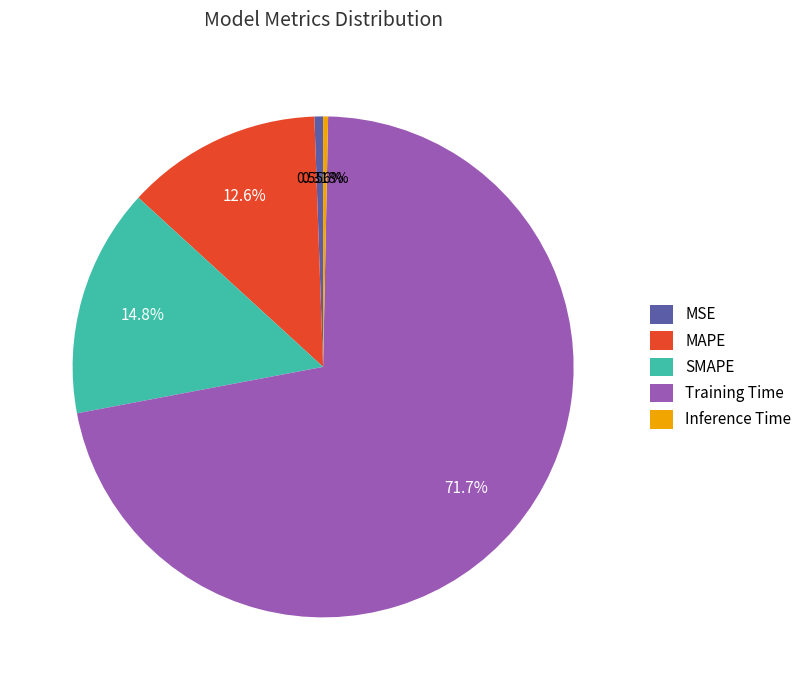

Does any single category account for the majority?

Yes